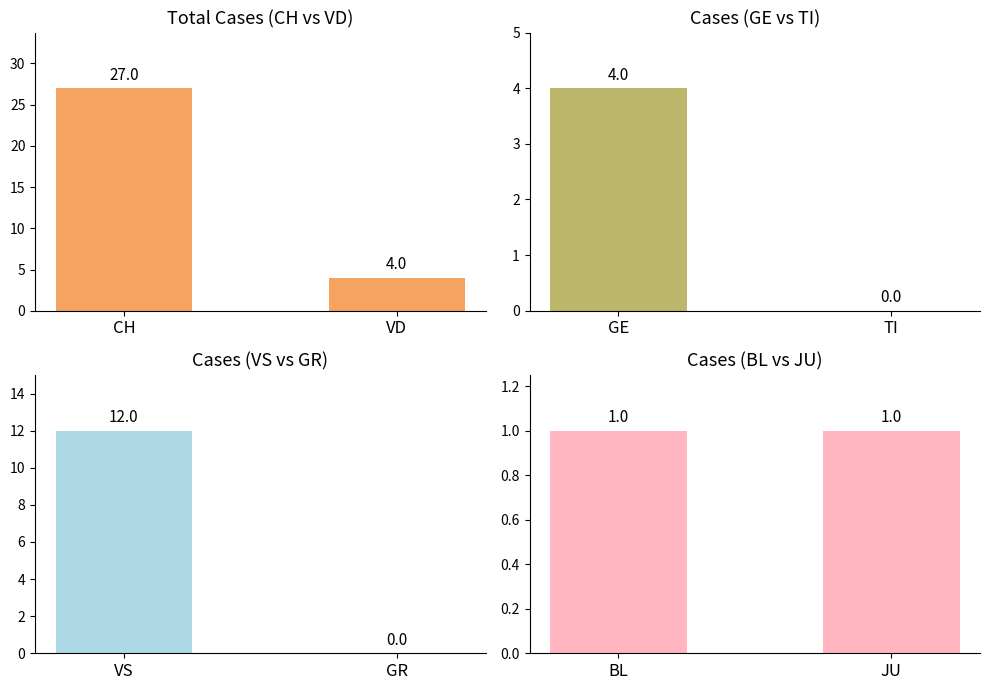

What position from the right is CH?

2